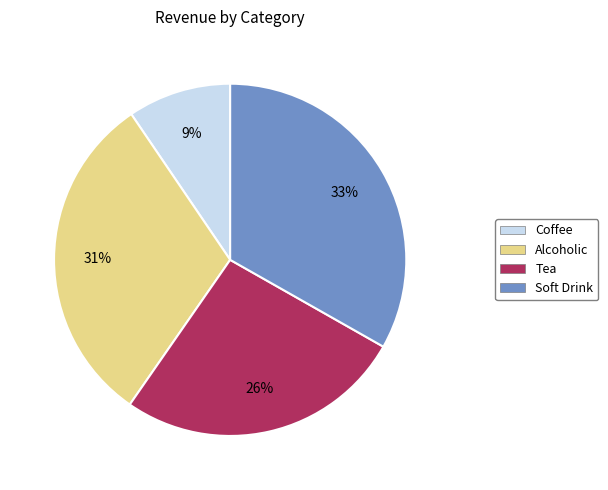

To the nearest percent, what is the difference between the largest and smallest slice percentages?

24%